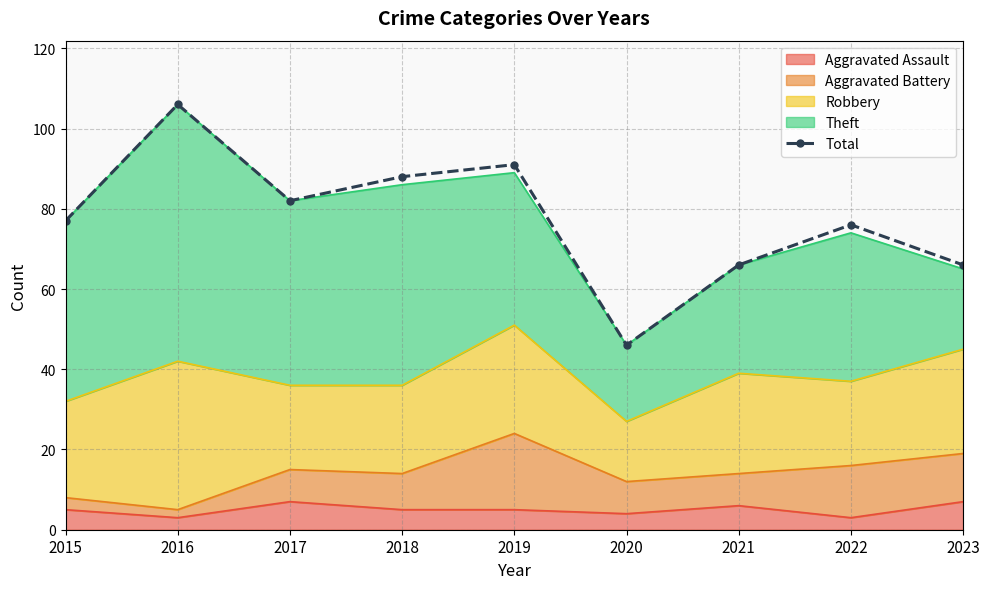

What is the difference between the values at 2015 and 2017?

5